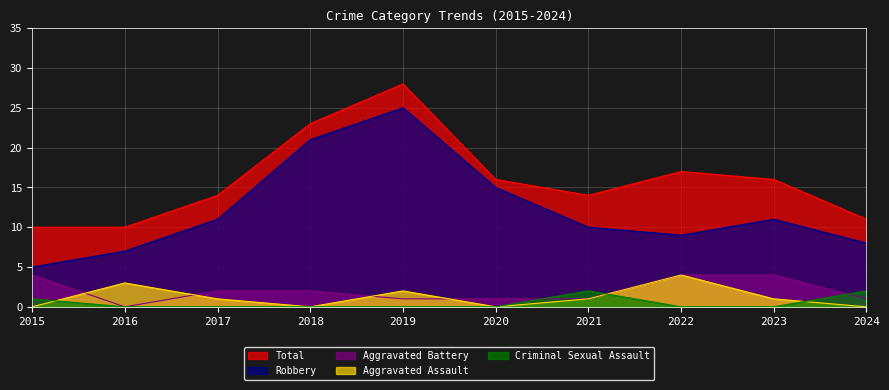

At which category does Criminal Sexual Assault reach its first local peak?

2021